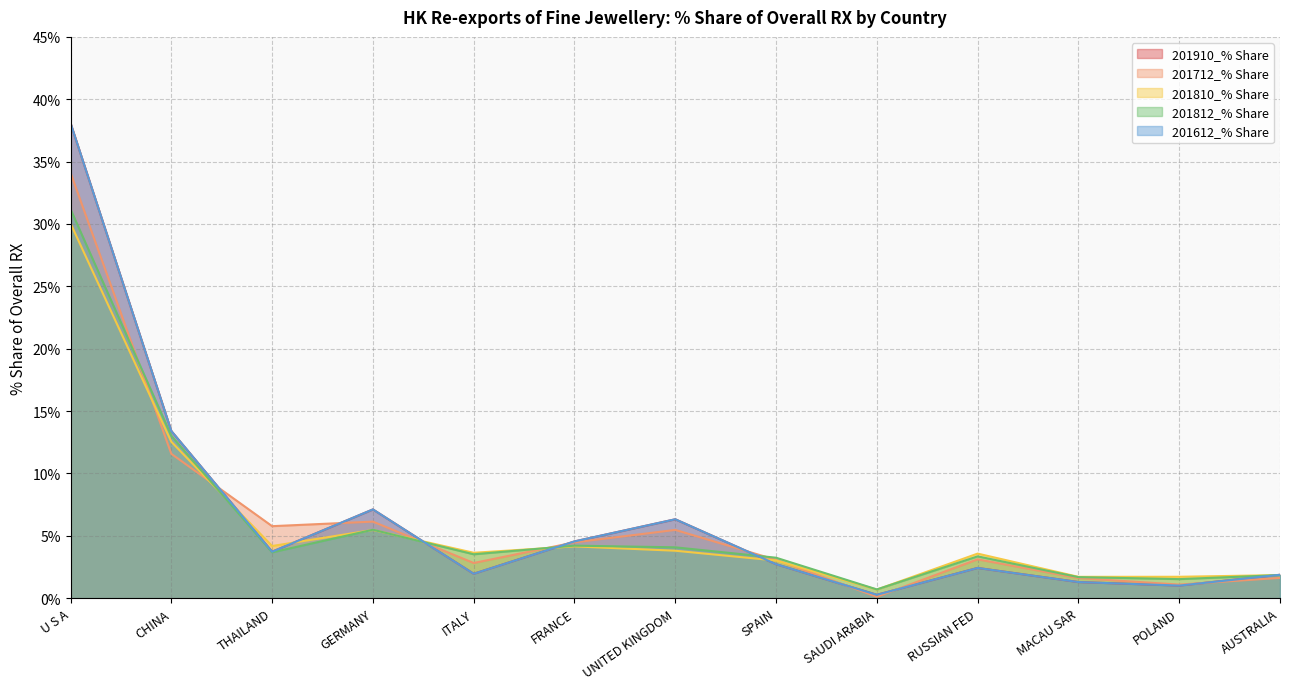

Which has a higher value, U S A or POLAND?

U S A